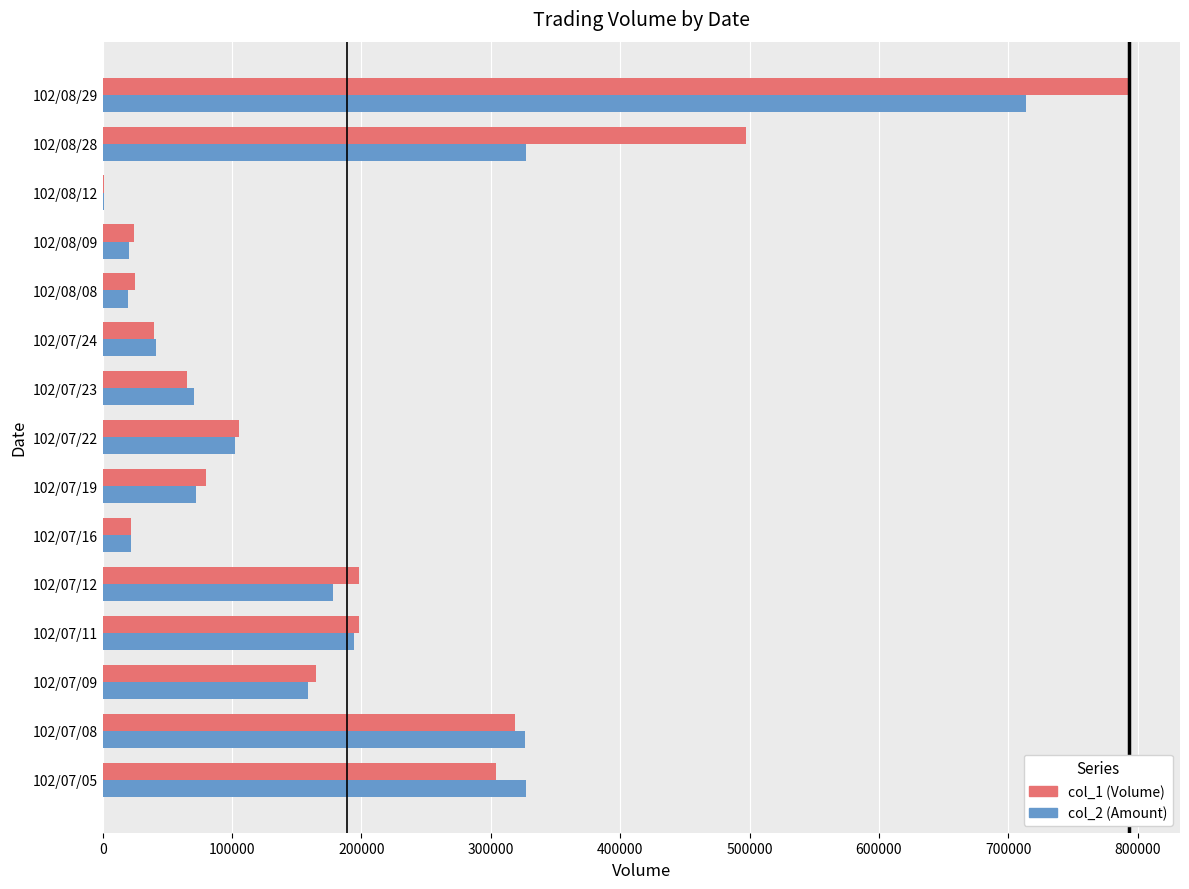

Which series changed the most between 102/07/08 and 102/08/09?

col_2 (Amount)